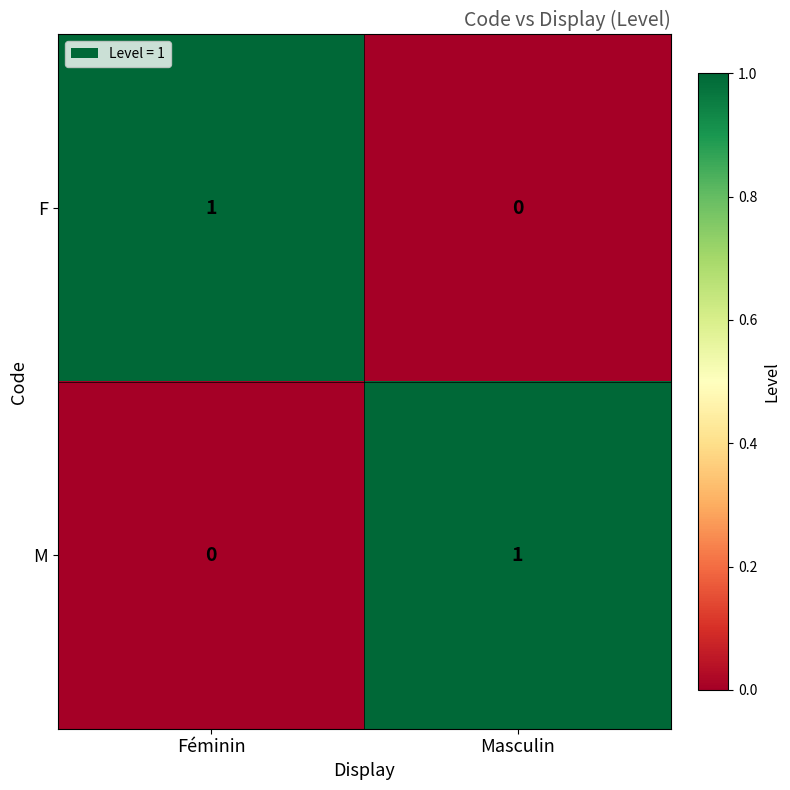

At which label is M closest to 0?

Féminin